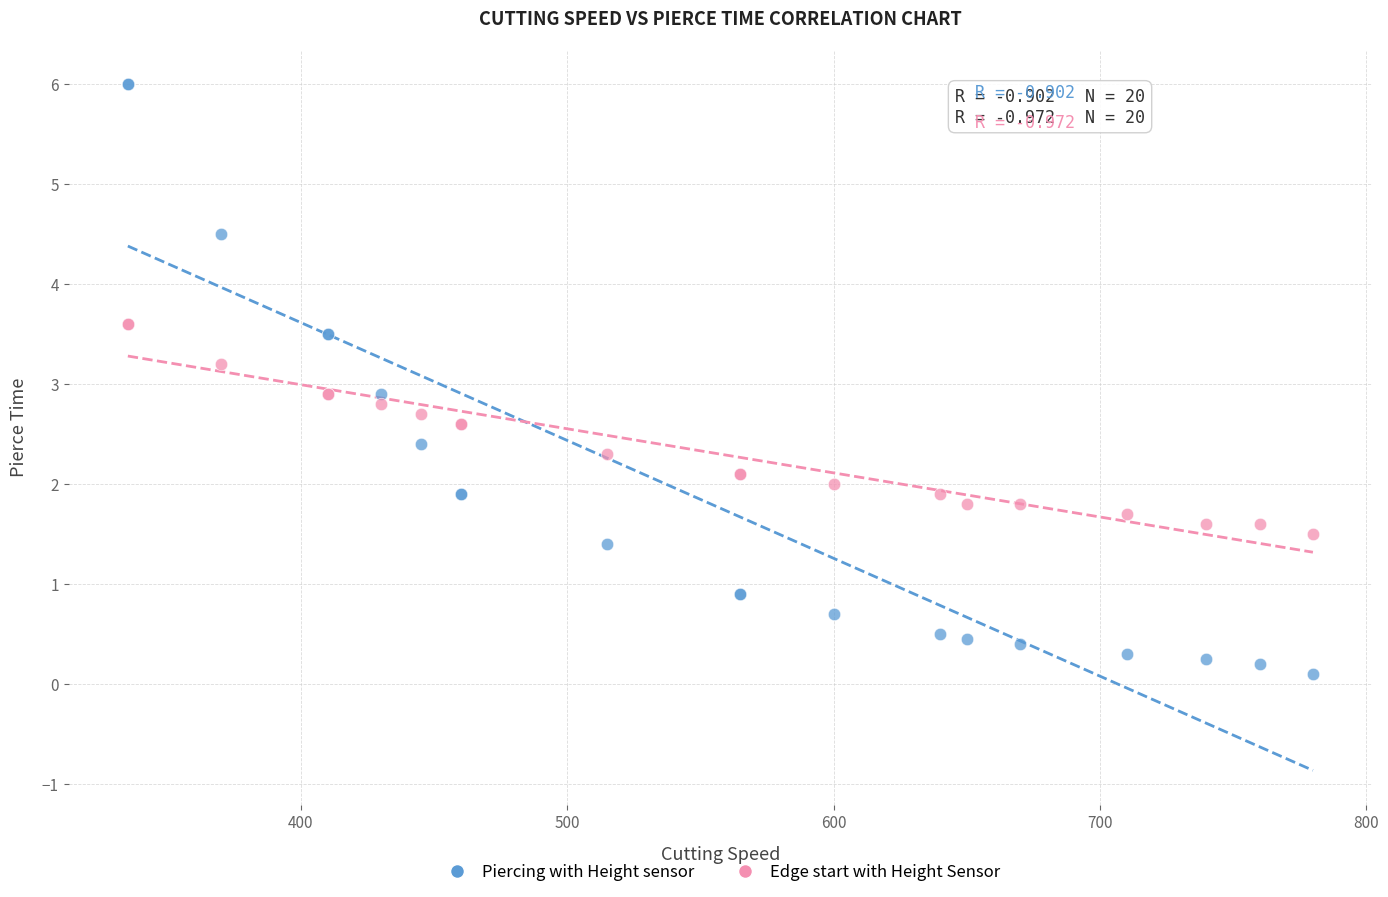

Which series has the widest spread of Y values?

Piercing with Height sensor